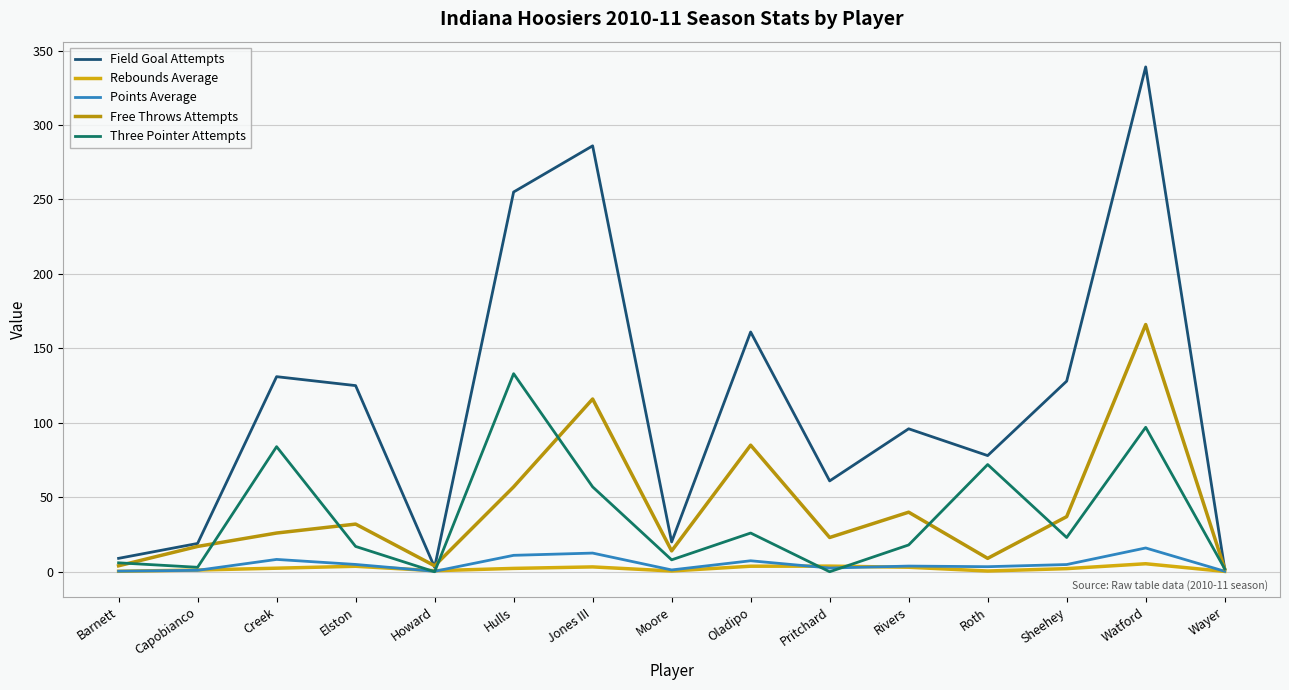

Which series changed the most between Barnett and Pritchard?

Field Goal Attempts